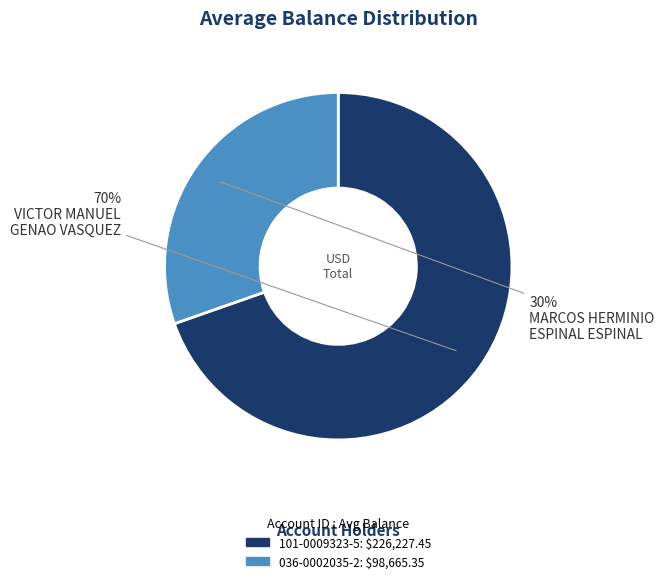

Which category has the smallest portion of the pie?

036-0002035-2